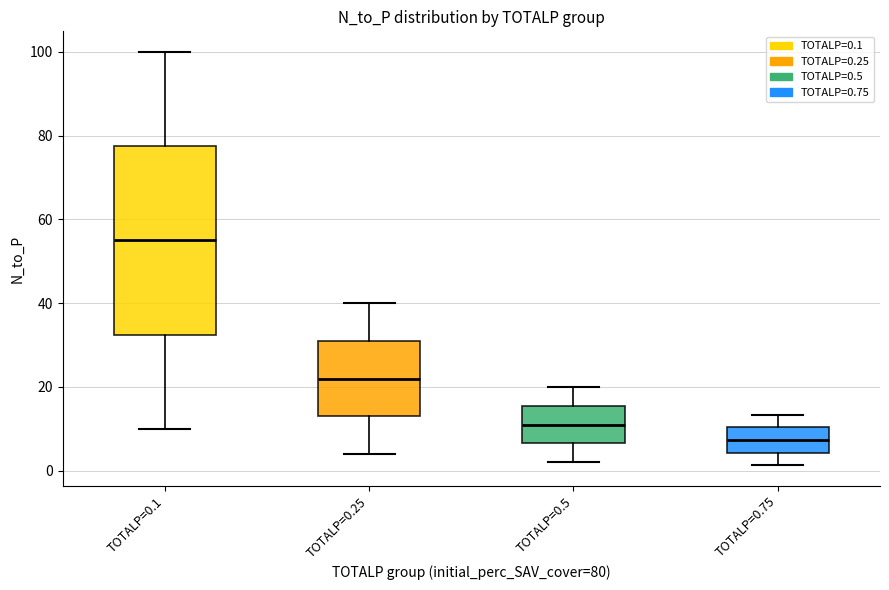

Where is the upper edge of the box for TOTALP=0.75 on the y-axis? The values are not printed on the chart, so give them approximately, as read against the axis.

10